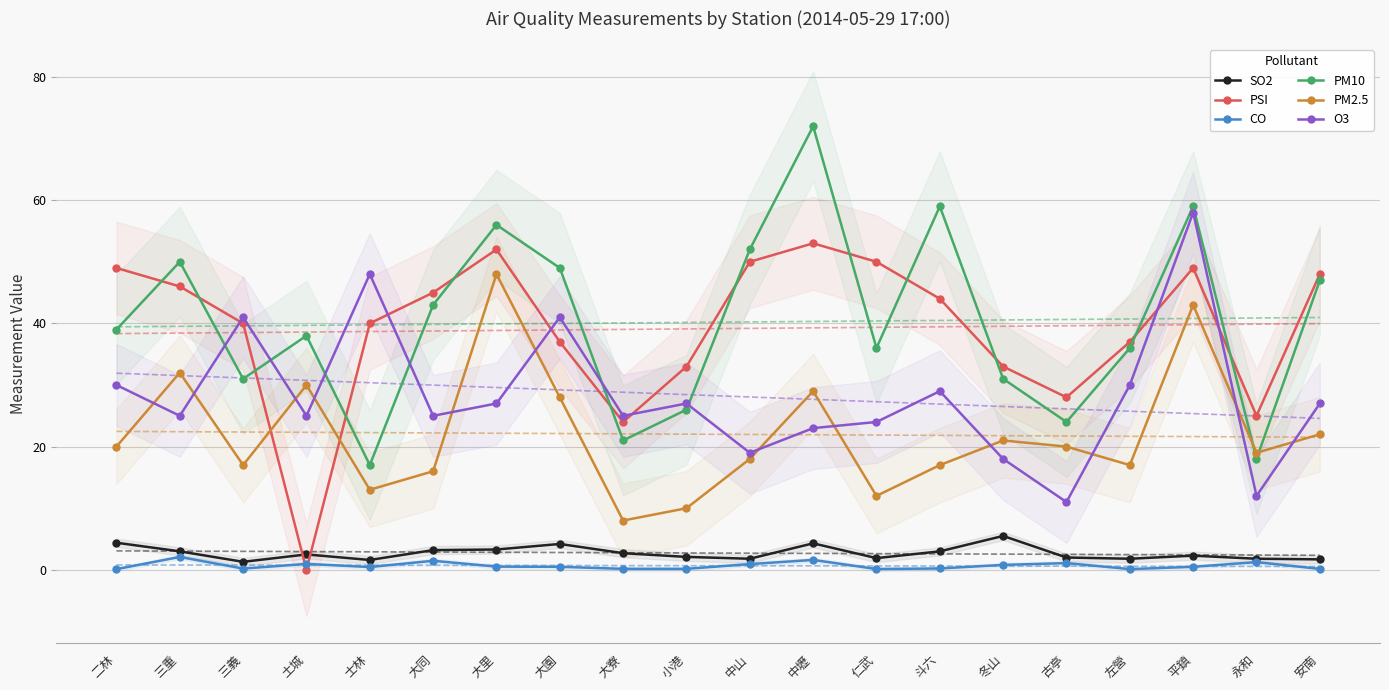

What is the label of the 8th point from the right?

仁武